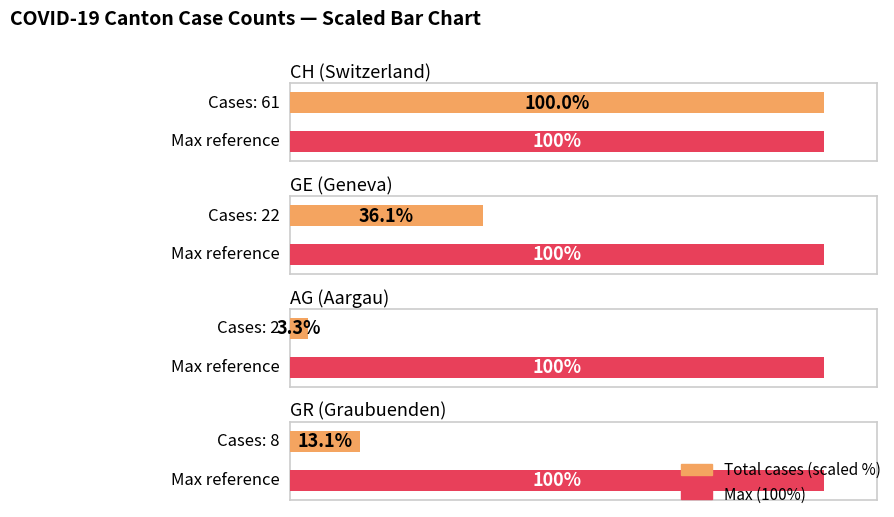

Are the bars horizontal?

Yes